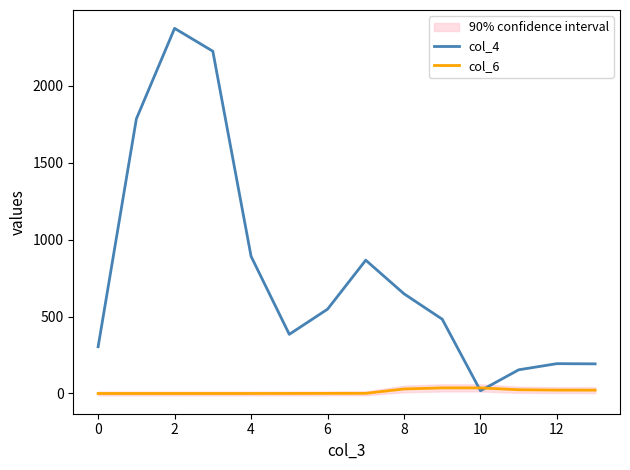

Which series has the largest total across all categories?

col_4